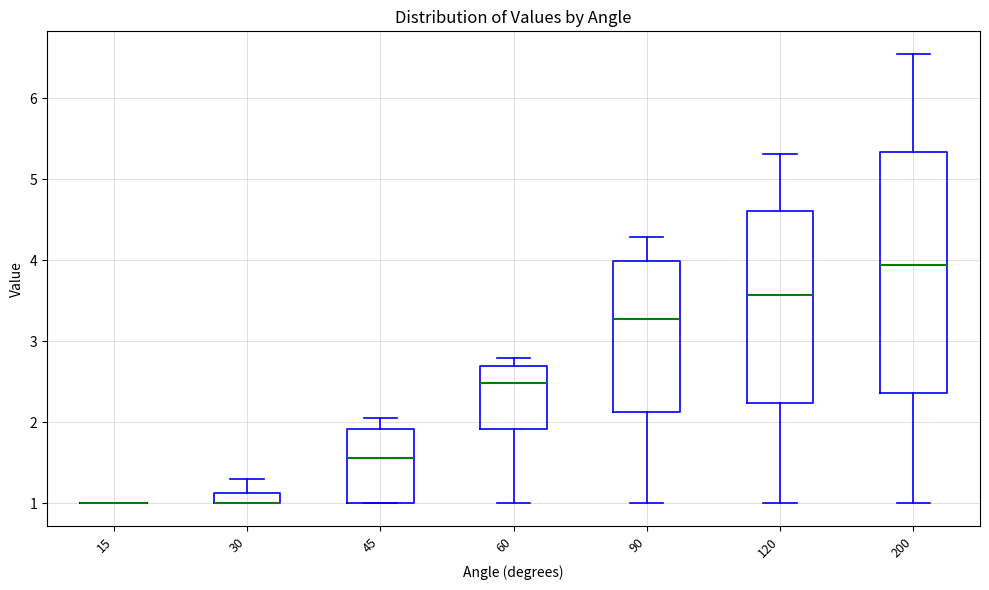

Where is the upper edge of the box at x = 200 on the y-axis? The values are not printed on the chart, so give them approximately, as read against the axis.

5.3